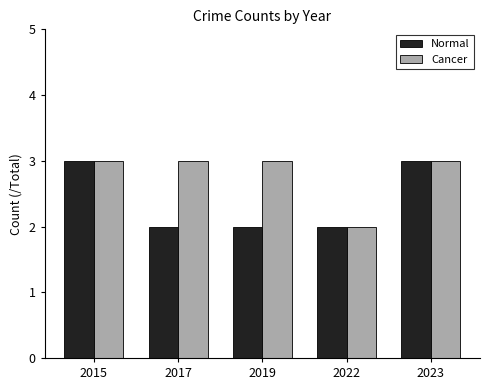

What is the spread (max minus min) of values at 2019?

1